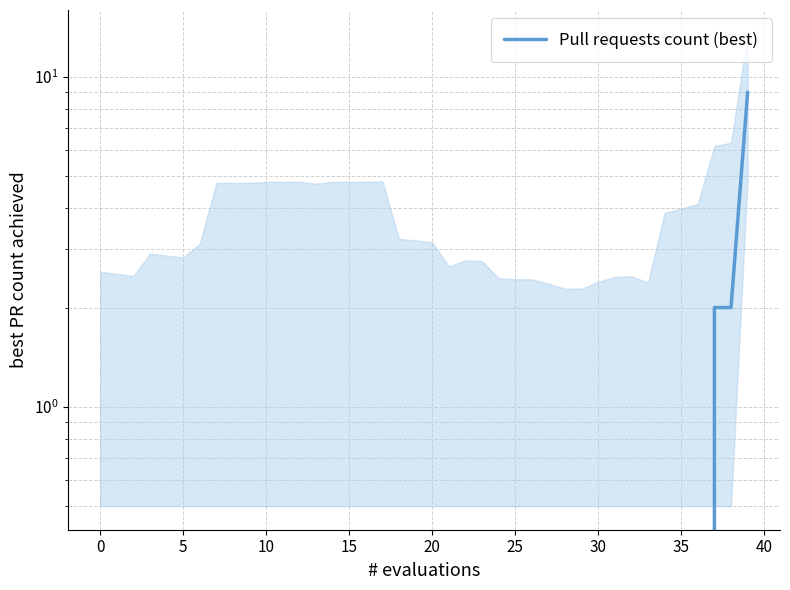

Reading right to left, list all the values displayed in this chart.

9	2	2	0	0	0	0	0	0	0	0	0	0	0	0	0	0	0	0	0	0	0	0	0	0	0	0	0	0	0	0	0	0	0	0	0	0	0	0	0